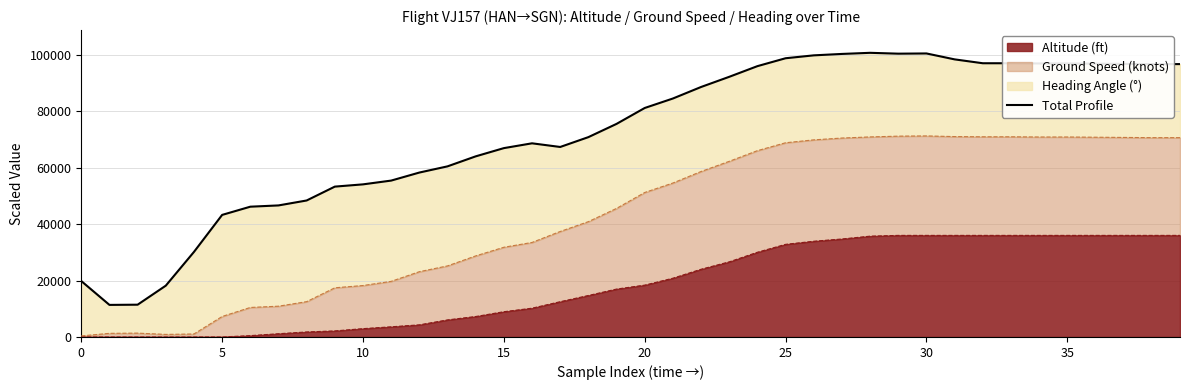

What is the highest value of the Altitude (ft) series?

36000.0